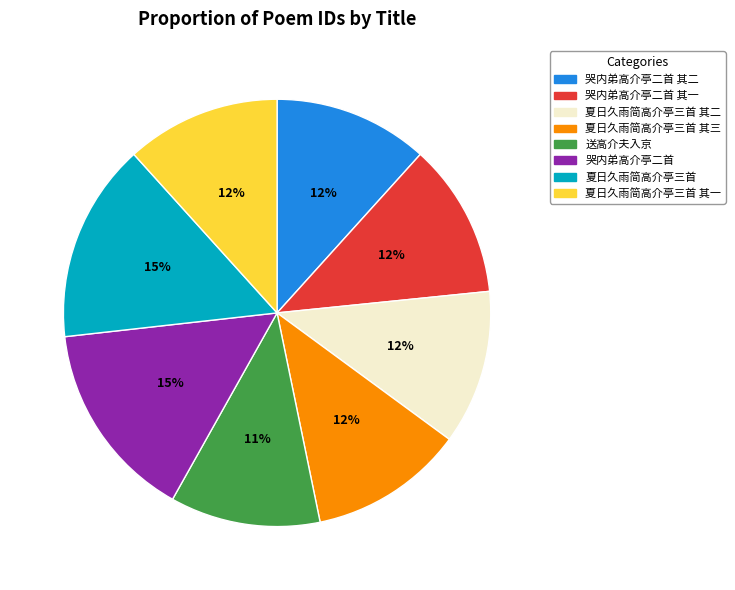

To the nearest percent, what is the difference between the largest and smallest slice percentages?

4%